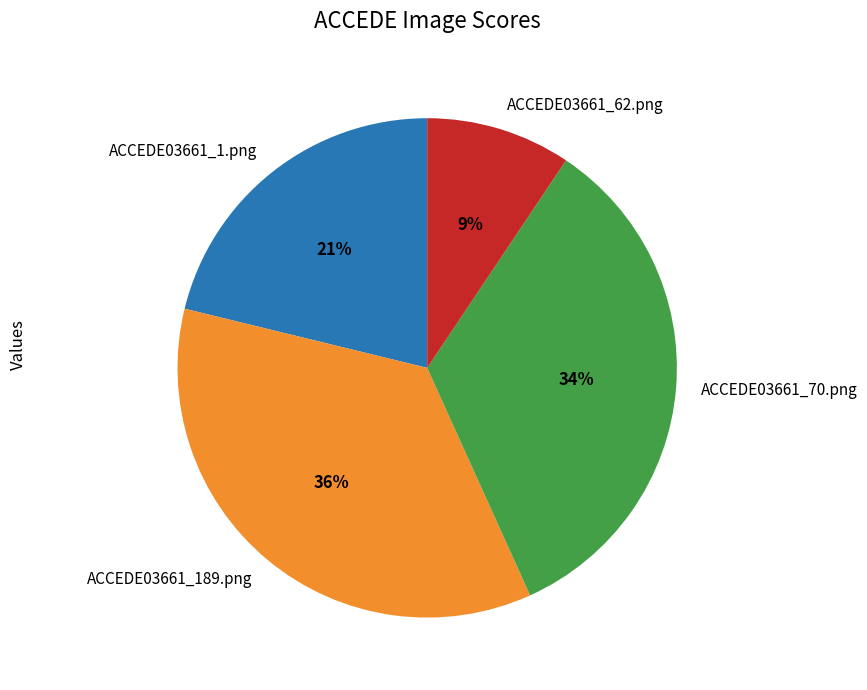

To the nearest percent, what percentage of the pie is ACCEDE03661_70.png?

34%